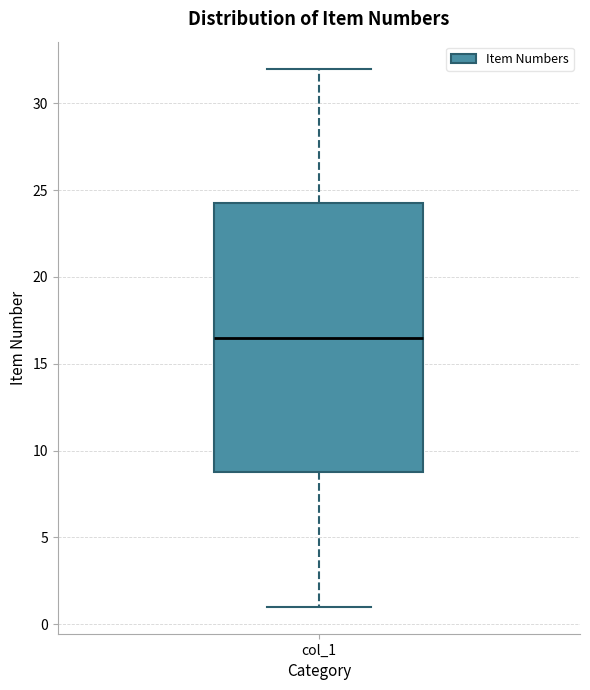

Read this box plot against the y-axis: the position of the median line, the range covered by the box, and the ends of both whiskers. The values are not printed on the chart, so give them approximately, as read against the axis.

median 16.5, box 9.0 to 24.5, whiskers 1.0 to 32.0